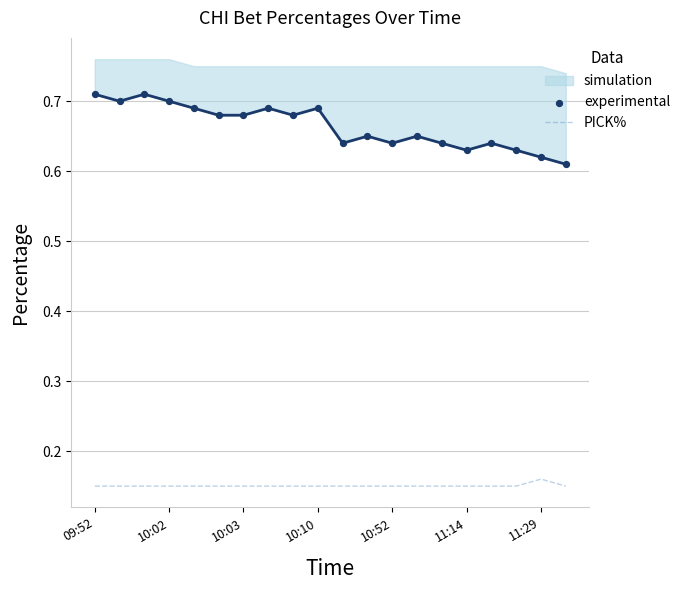

Which series reaches the minimum Y coordinate?

PICK%